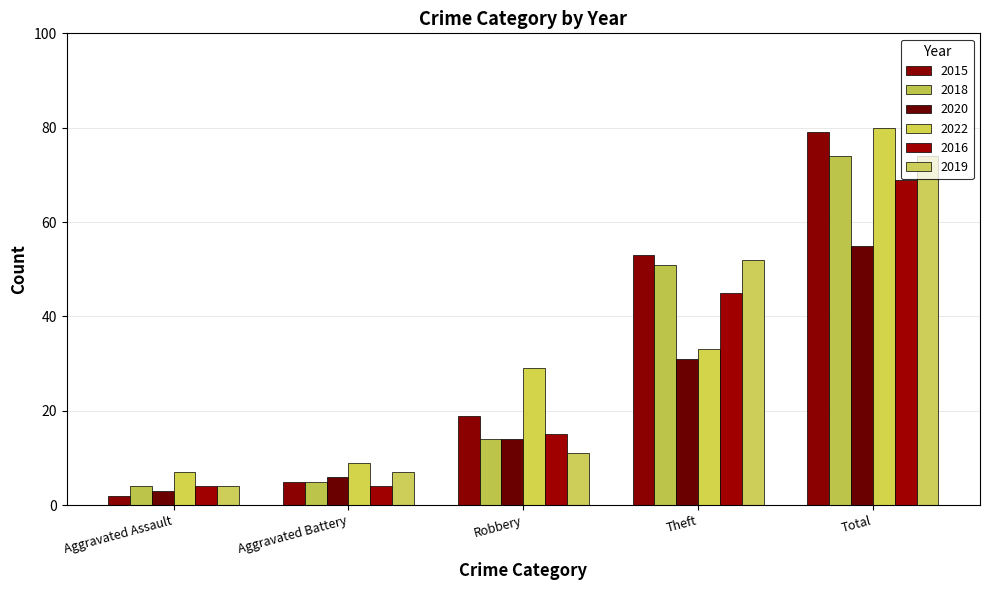

At how many categories does at least one series exceed 62?

1